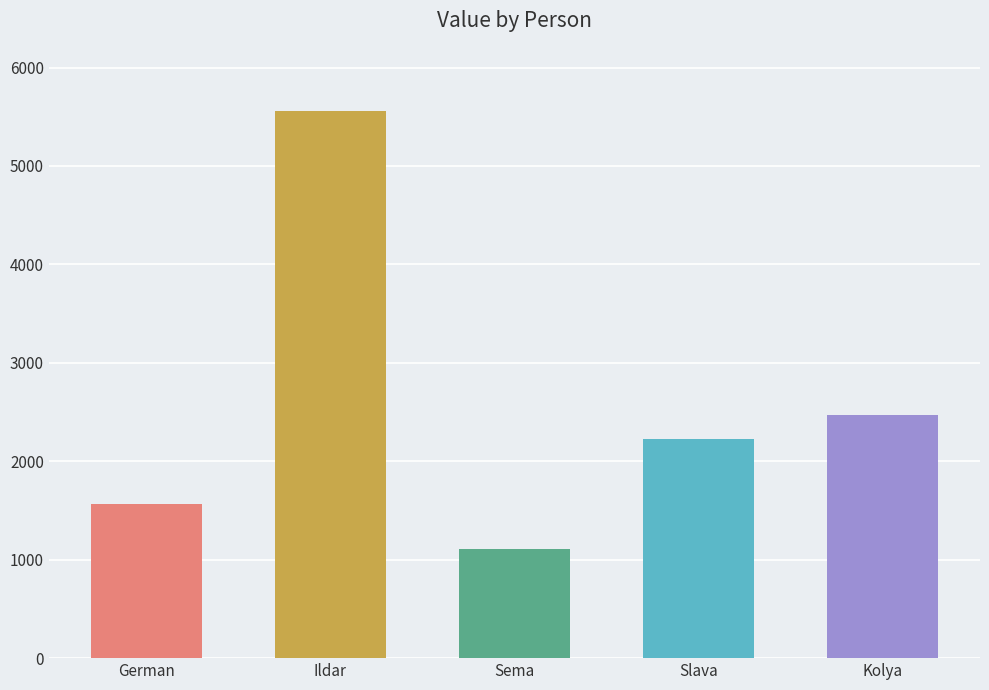

List the labels in order of value, largest first.

Ildar, Kolya, Slava, German, Sema